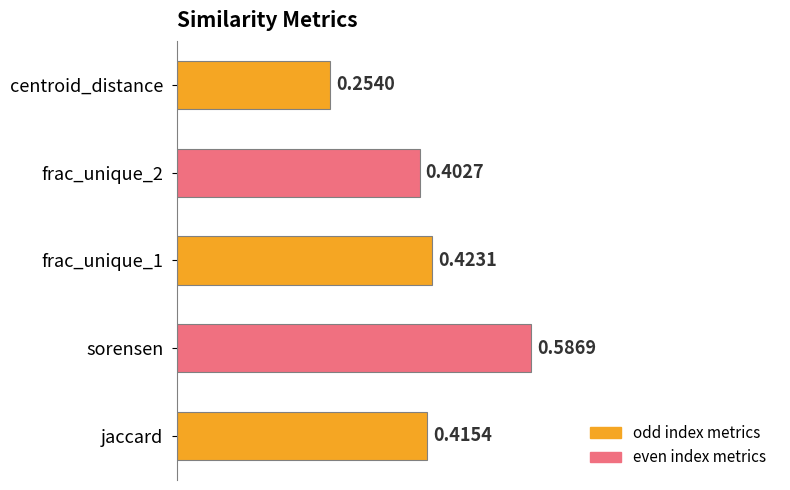

List the labels in order of value, smallest first.

centroid_distance, frac_unique_2, jaccard, frac_unique_1, sorensen